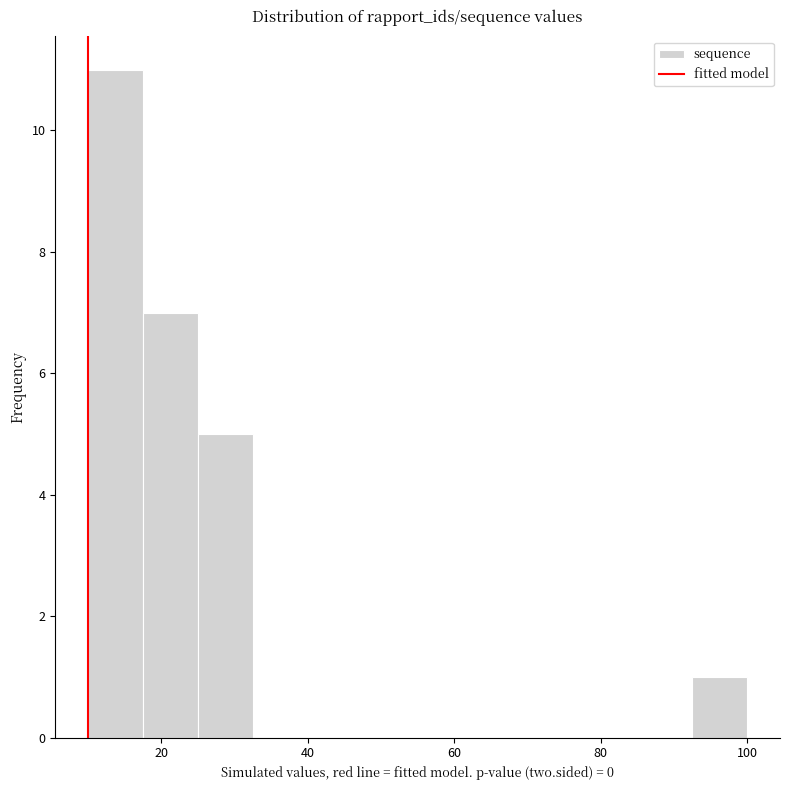

Around what value on the x-axis is the tallest bar? Give the approximate position of its centre, as read against the axis.

14